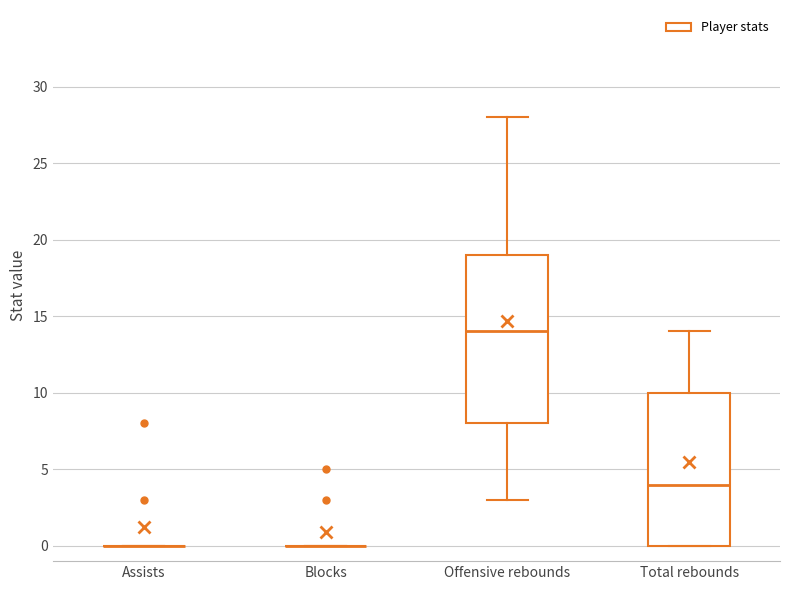

Reading left to right, transcribe this box plot: for each box, give where its median line is, the range the box spans, and where its two whiskers end, as read against the y-axis. The values are not printed on the chart, so give them approximately, as read against the axis.

Assists: box collapsed to a line at 0, whiskers 0 to 0
Blocks: box collapsed to a line at 0, whiskers 0 to 0
Offensive rebounds: median 14, box 8 to 19, whiskers 3 to 28
Total rebounds: median 4, box 0 to 10, whiskers 0 to 14